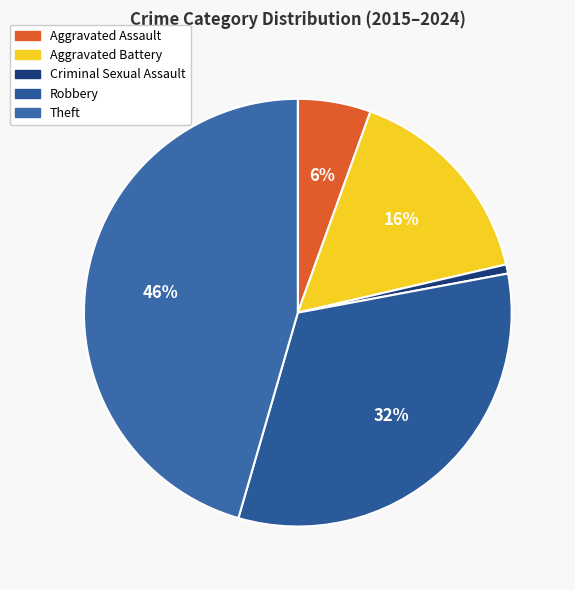

To the nearest percent, what is the average slice percentage?

20%